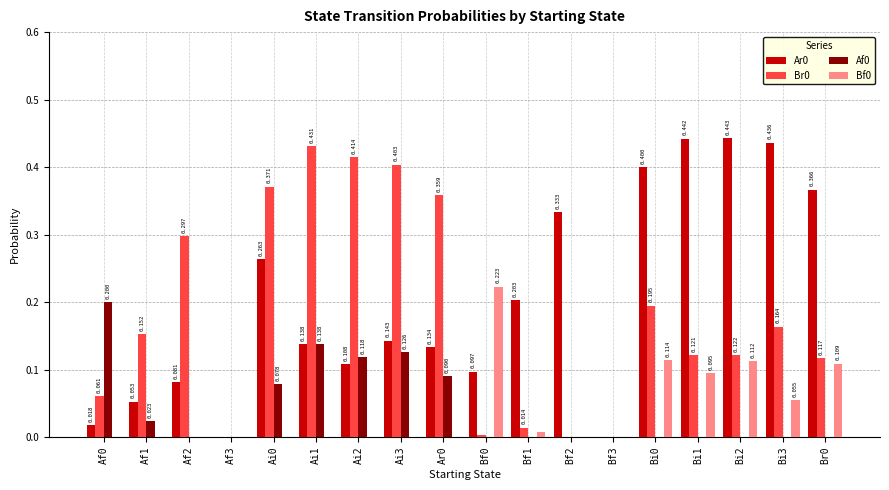

How many positive values does the Af0 series have?

7